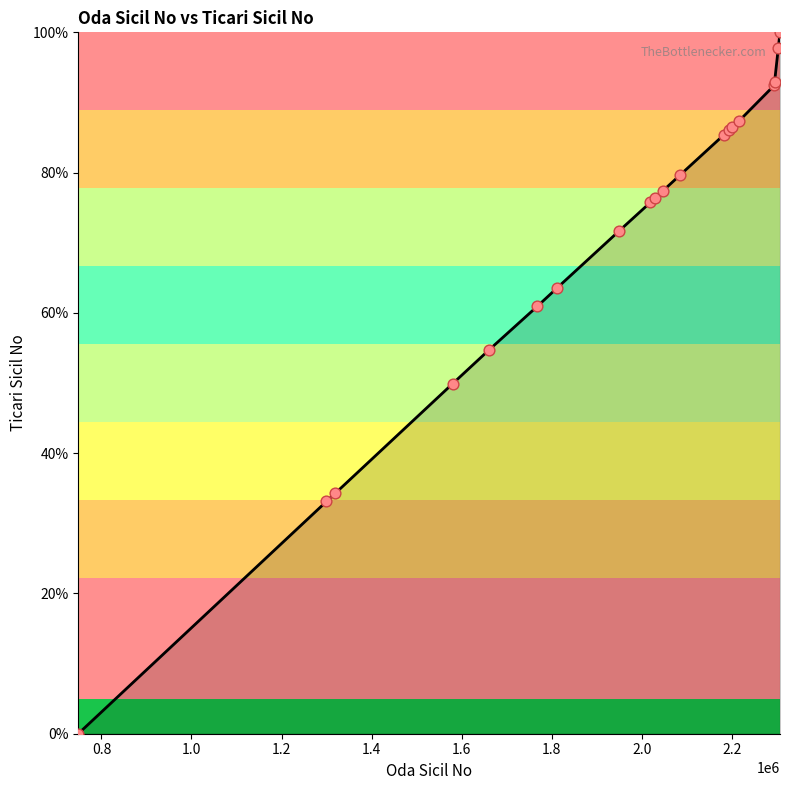

What is the maximum value shown in the chart?

100.0